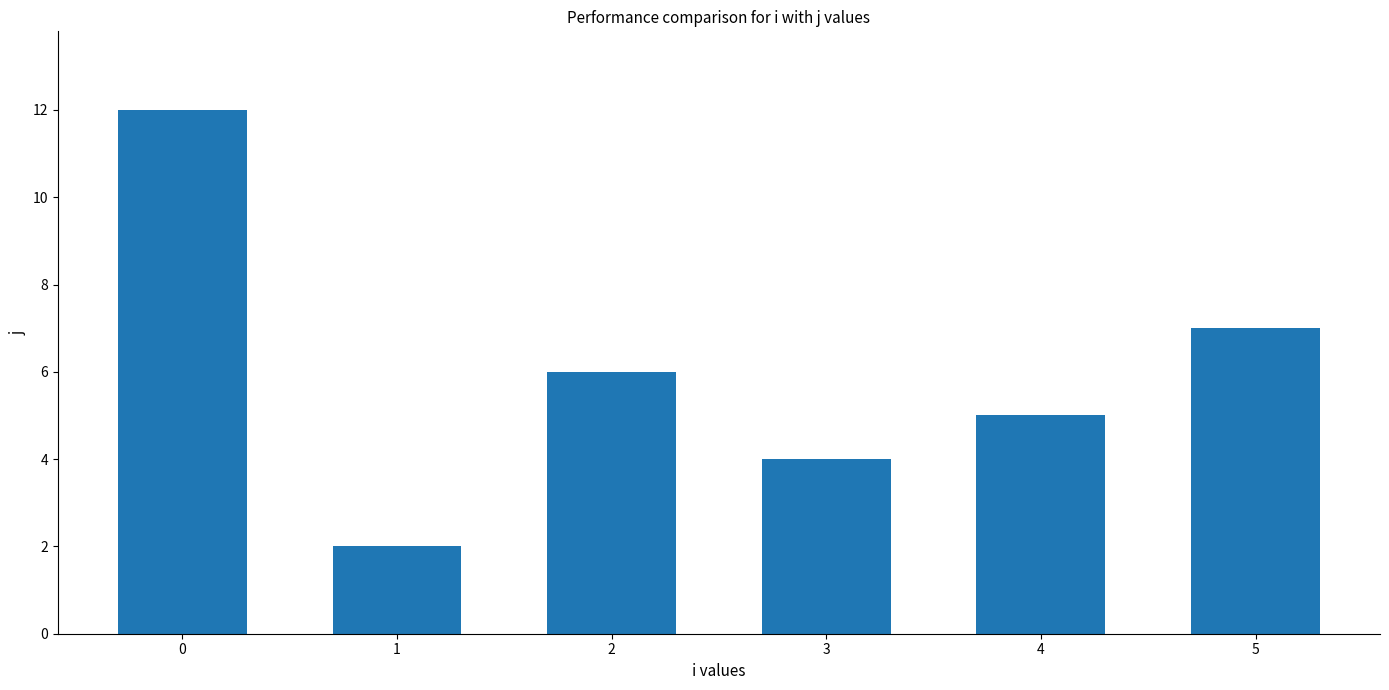

At which label is the value closest to 7?

5